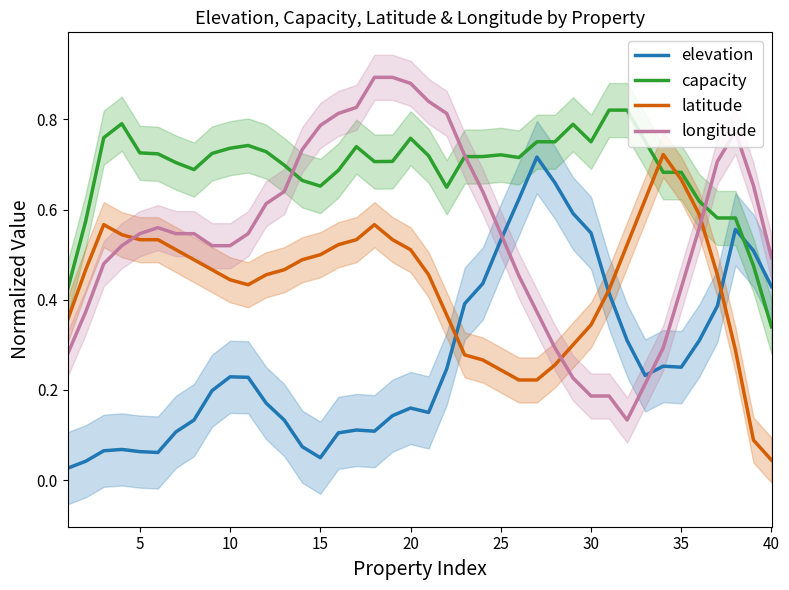

How many interior local valleys does the elevation series have?

6